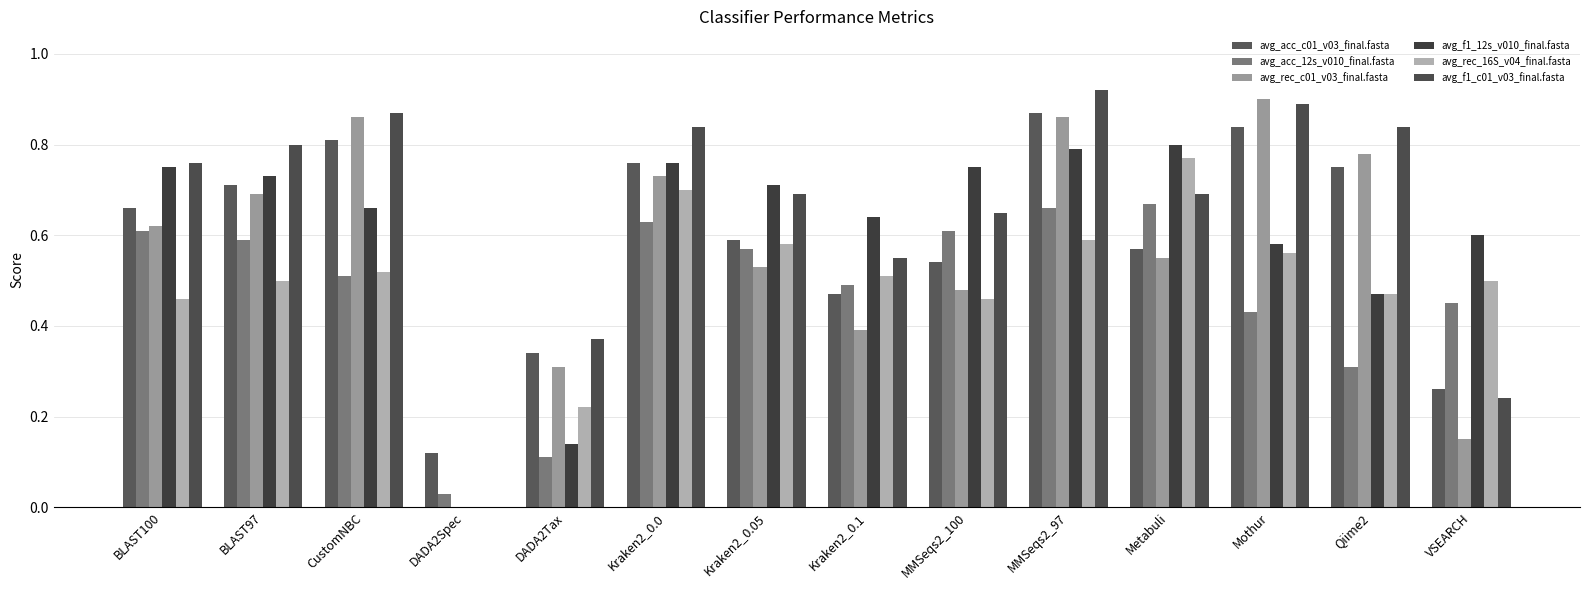

Is it true that avg_acc_c01_v03_final.fasta equals 0.8 at Mothur?

True